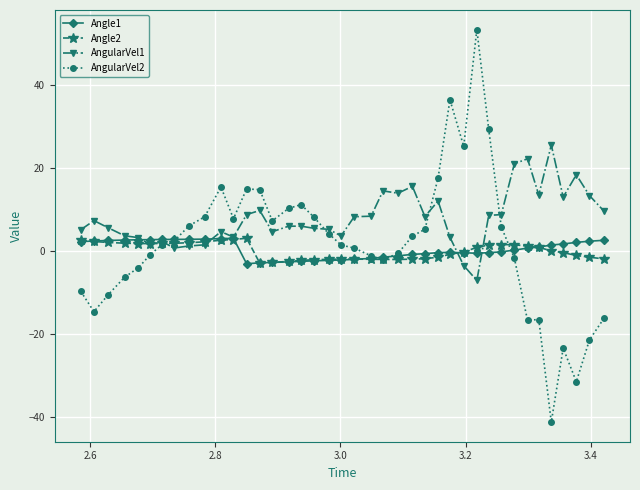

Which series has the widest spread of values?

AngularVel2